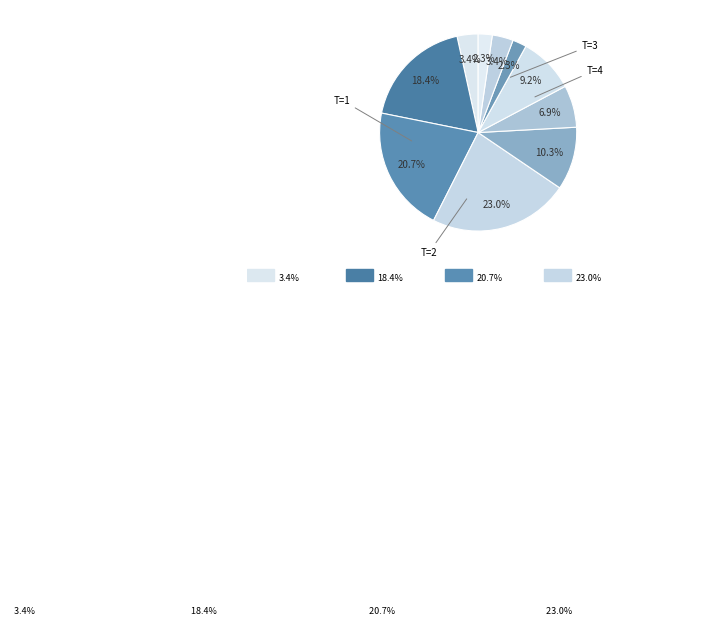

How many slices are in this pie chart?

10